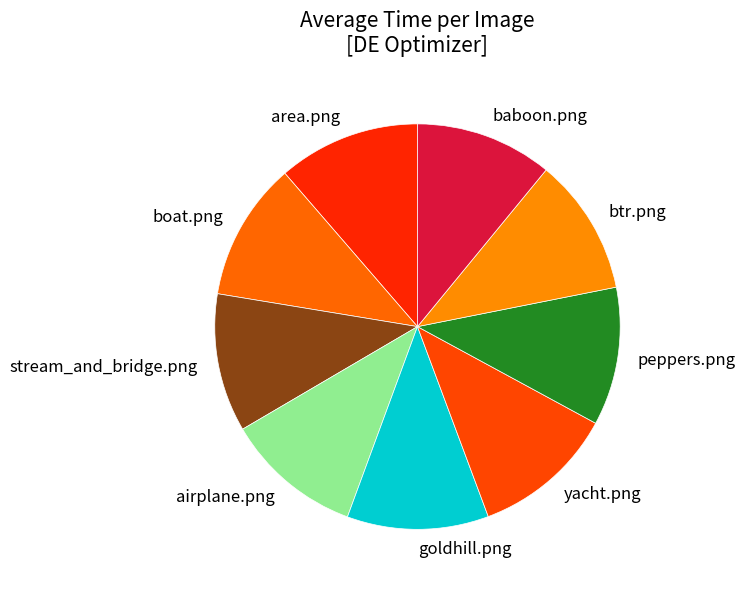

Do stream_and_bridge.png and goldhill.png together represent more than half of the pie?

No